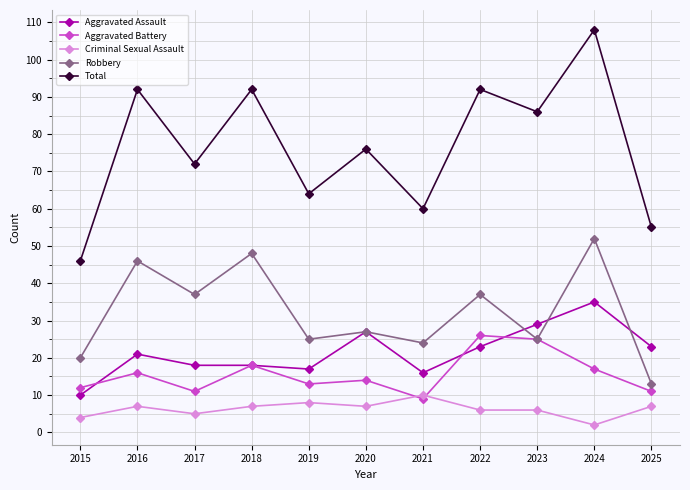

List the series in order of their peak value, lowest first.

Criminal Sexual Assault, Aggravated Battery, Aggravated Assault, Robbery, Total